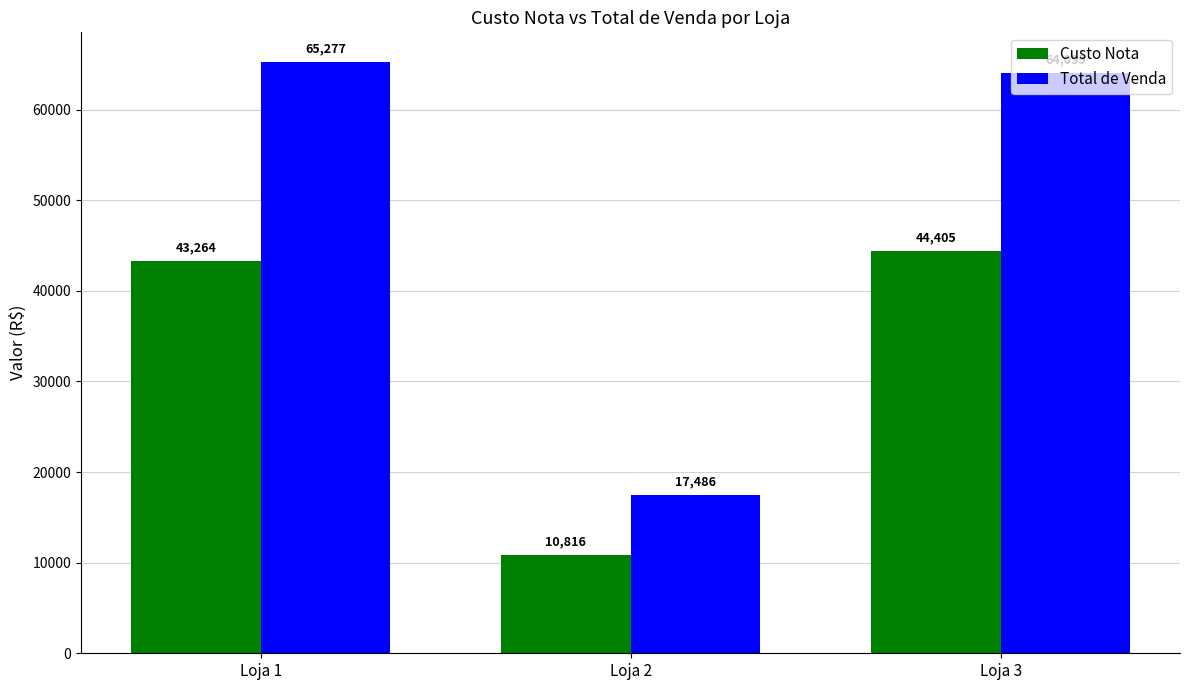

Is the value of Total de Venda at Loja 3 greater than the value of Custo Nota at Loja 3?

Yes